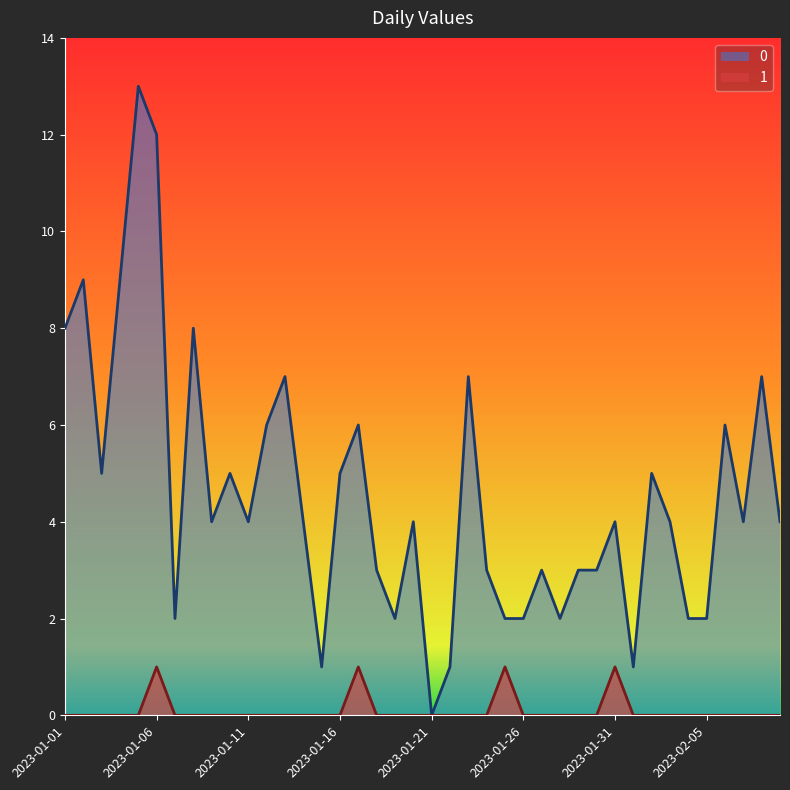

True or false: 0 and 1 intersect in this chart.

False